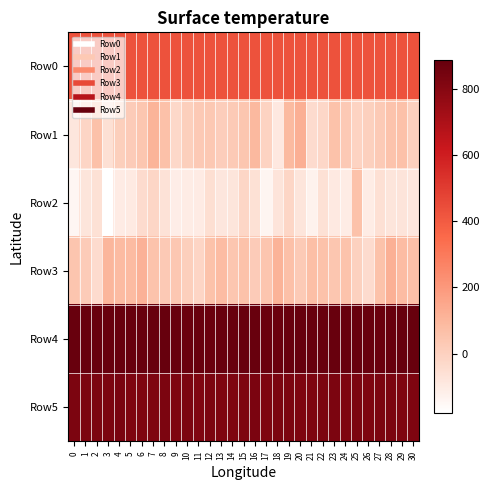

What is the total value across all series at 14?

2115.8